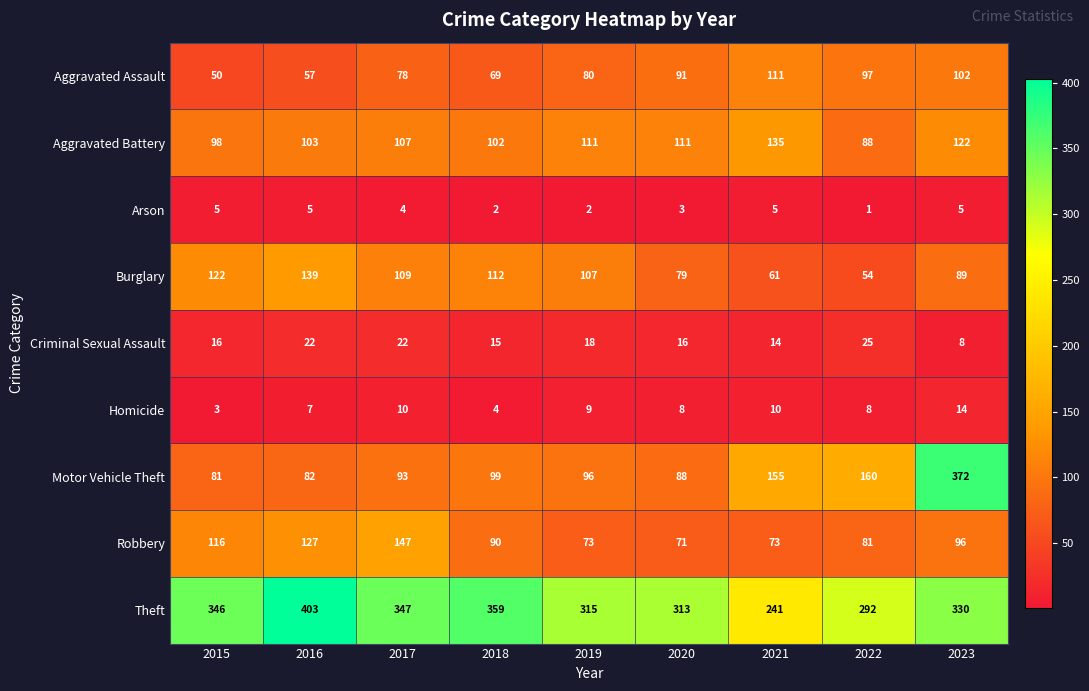

Rank the series at 2015 from highest to lowest value.

Theft, Burglary, Robbery, Aggravated Battery, Motor Vehicle Theft, Aggravated Assault, Criminal Sexual Assault, Arson, Homicide